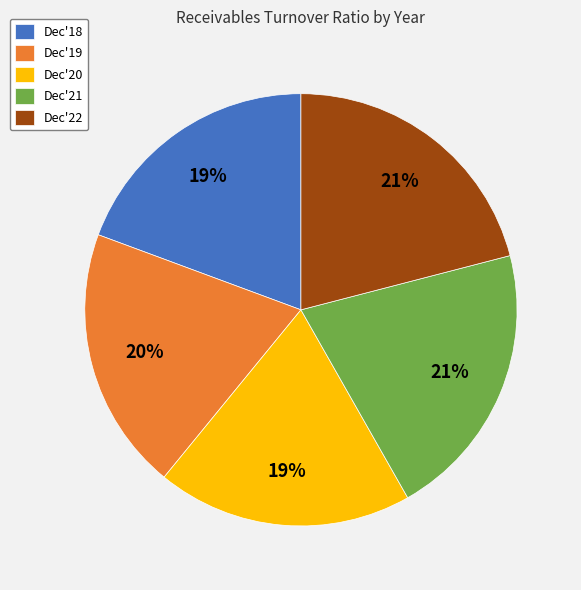

Count the number of slices in the pie.

5